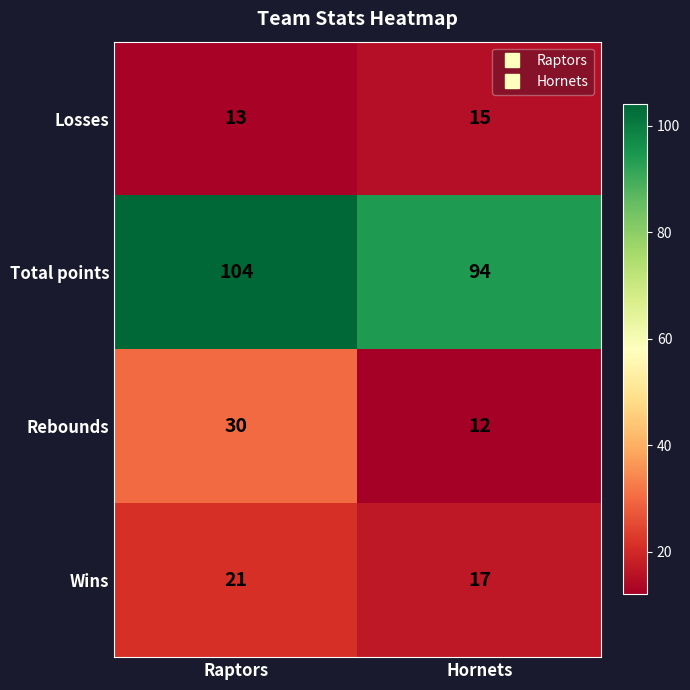

Read the Total points value at Hornets, to the nearest 5.

95